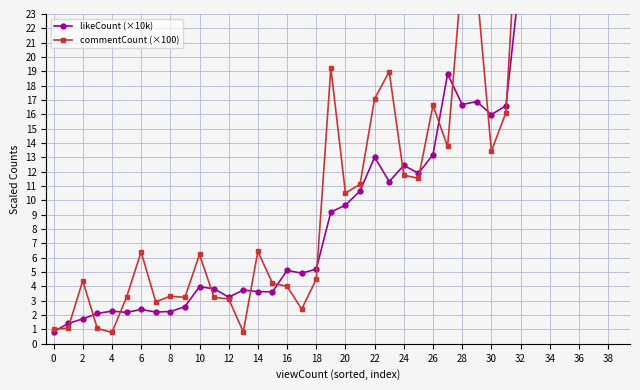

List the series in order of their peak value, lowest first.

likeCount (×10k), commentCount (×100)